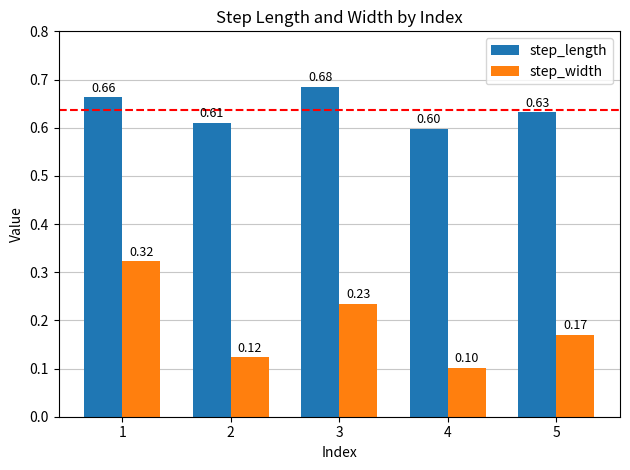

At how many categories does at least one series exceed 0?

5